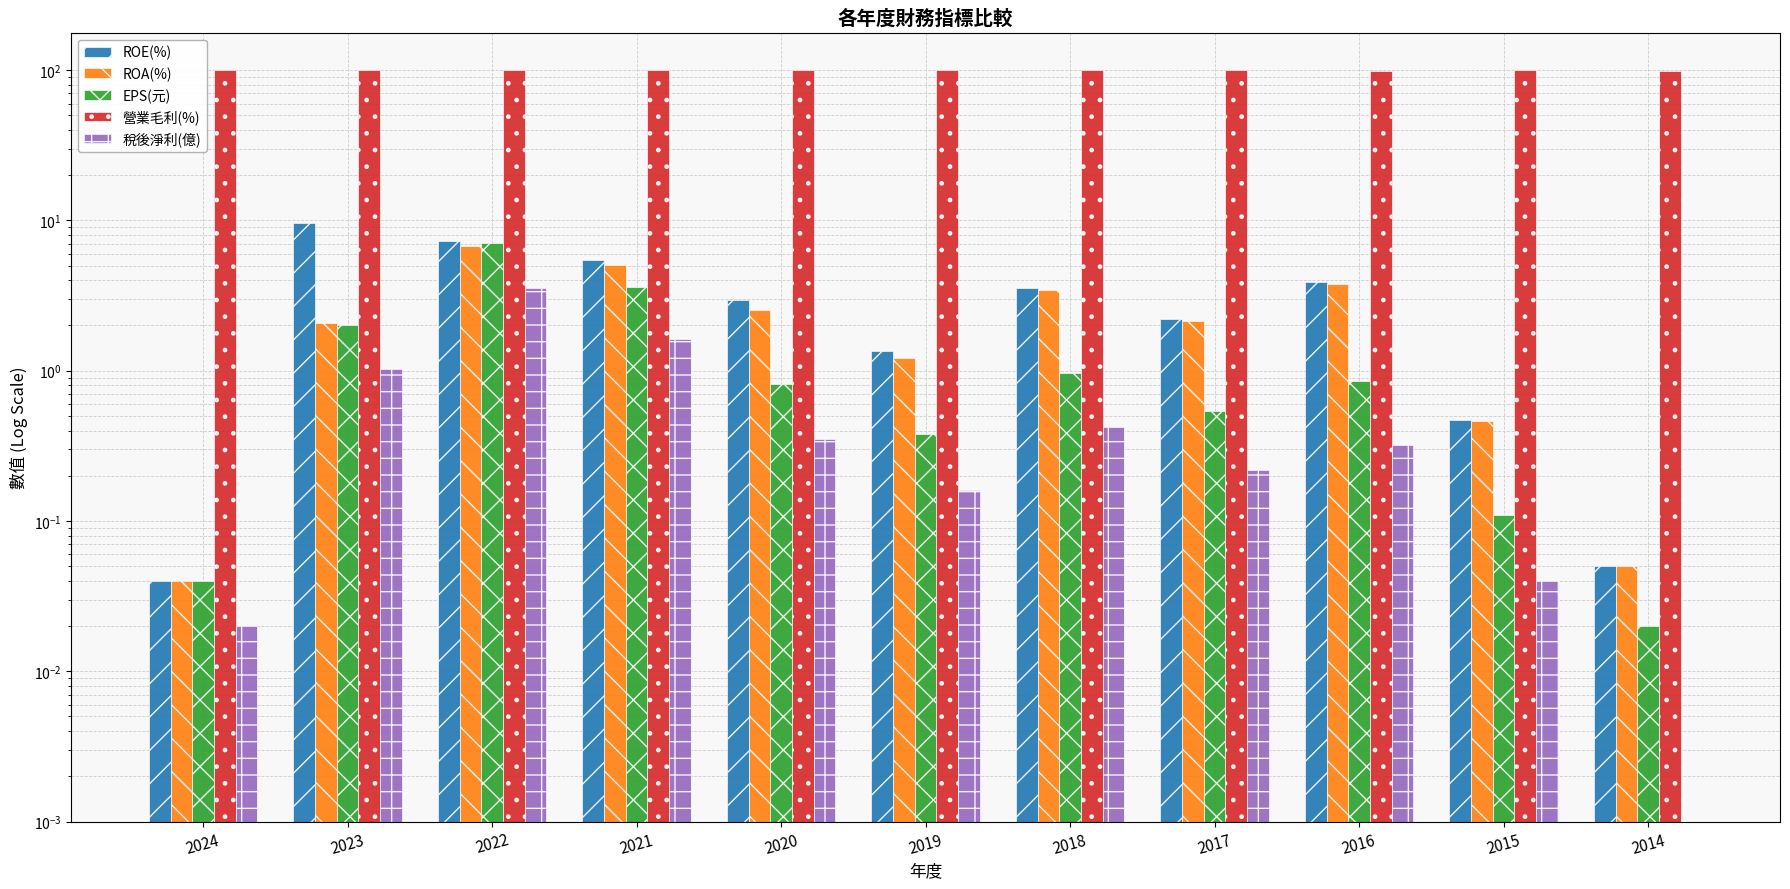

At which label does EPS(元) reach its peak?

2022